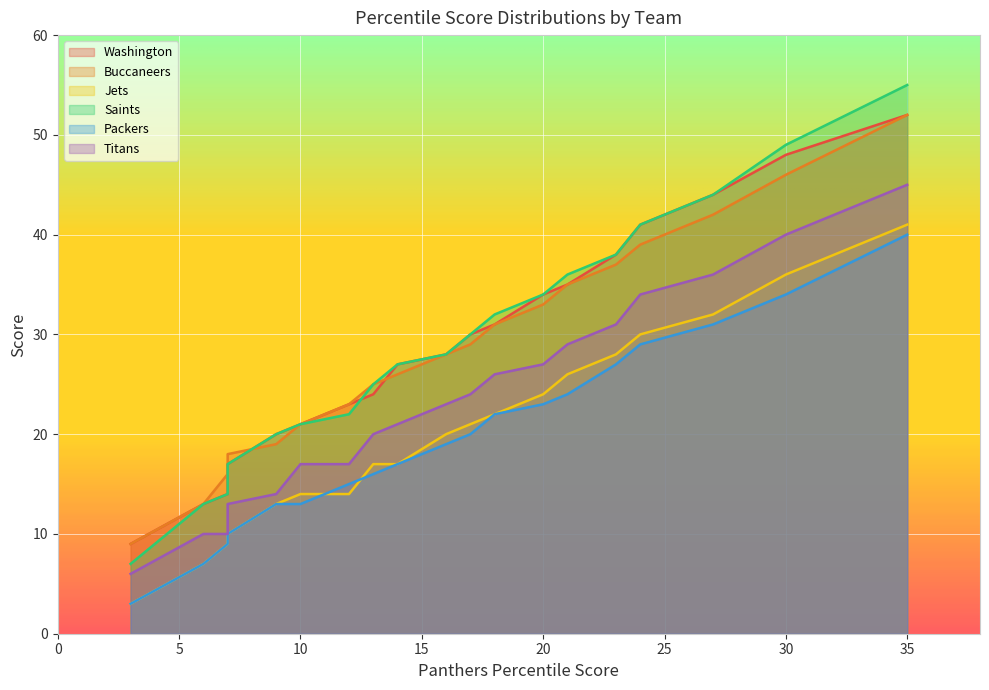

Reading left to right, list all the values displayed in this chart.

Washington: 3=9	6=13	7=14	7=17	9=20	10=21	12=23	13=24	14=27	16=28	17=30	18=31	20=34	21=35	23=38	24=41	27=44	30=48	35=52
Buccaneers: 3=9	6=13	7=16	7=18	9=19	10=21	12=23	13=25	14=26	16=28	17=29	18=31	20=33	21=35	23=37	24=39	27=42	30=46	35=52
Jets: 3=3	6=7	7=9	7=10	9=13	10=14	12=14	13=17	14=17	16=20	17=21	18=22	20=24	21=26	23=28	24=30	27=32	30=36	35=41
Saints: 3=7	6=13	7=14	7=17	9=20	10=21	12=22	13=25	14=27	16=28	17=30	18=32	20=34	21=36	23=38	24=41	27=44	30=49	35=55
Packers: 3=3	6=7	7=9	7=10	9=13	10=13	12=15	13=16	14=17	16=19	17=20	18=22	20=23	21=24	23=27	24=29	27=31	30=34	35=40
Titans: 3=6	6=10	7=10	7=13	9=14	10=17	12=17	13=20	14=21	16=23	17=24	18=26	20=27	21=29	23=31	24=34	27=36	30=40	35=45